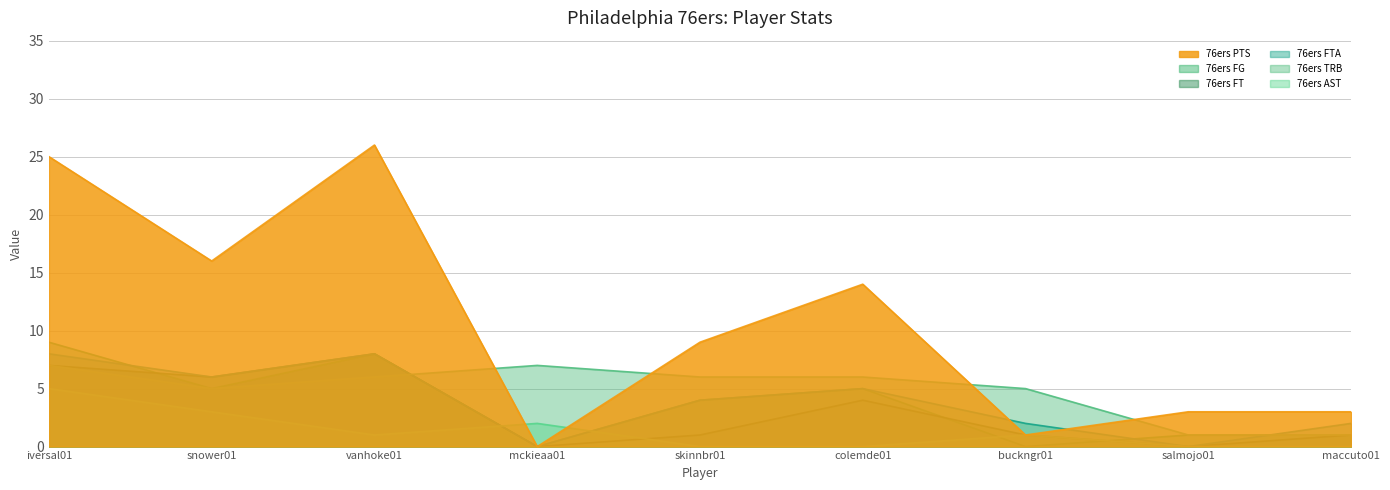

What is the label of the 7th point from the left?

buckngr01